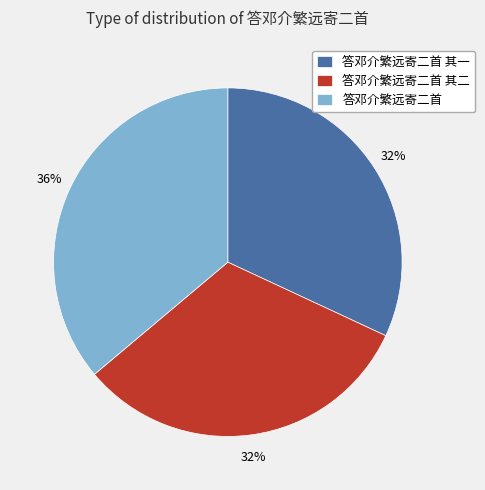

To the nearest percent, what is the difference between the largest and smallest slice percentages?

4%